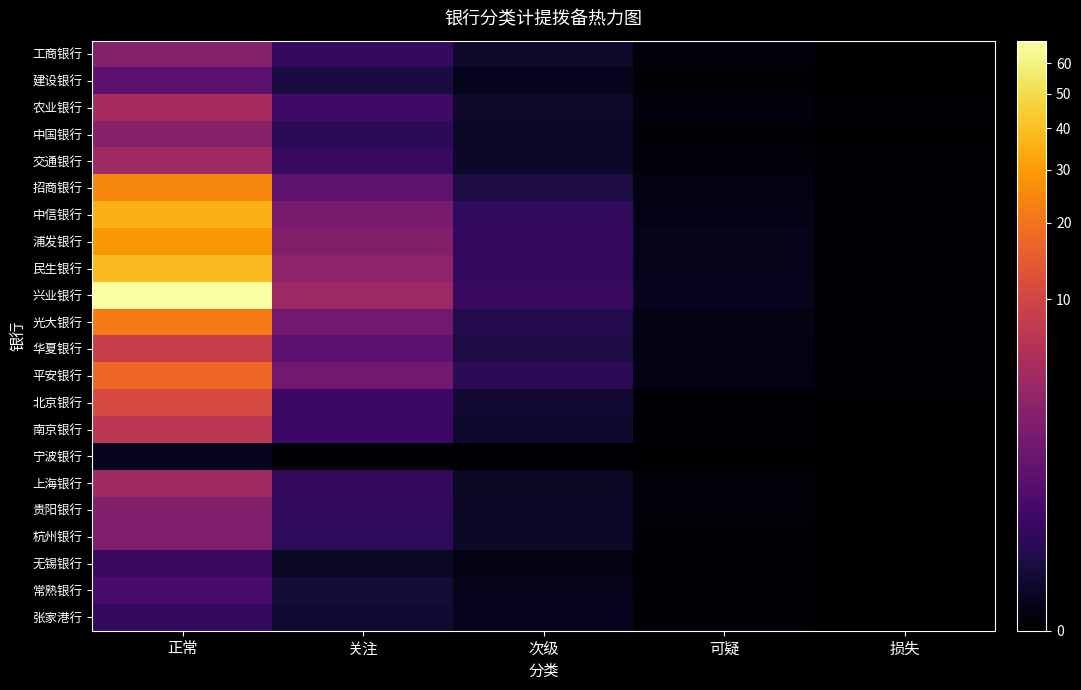

At which category is the sum across all series the highest?

正常